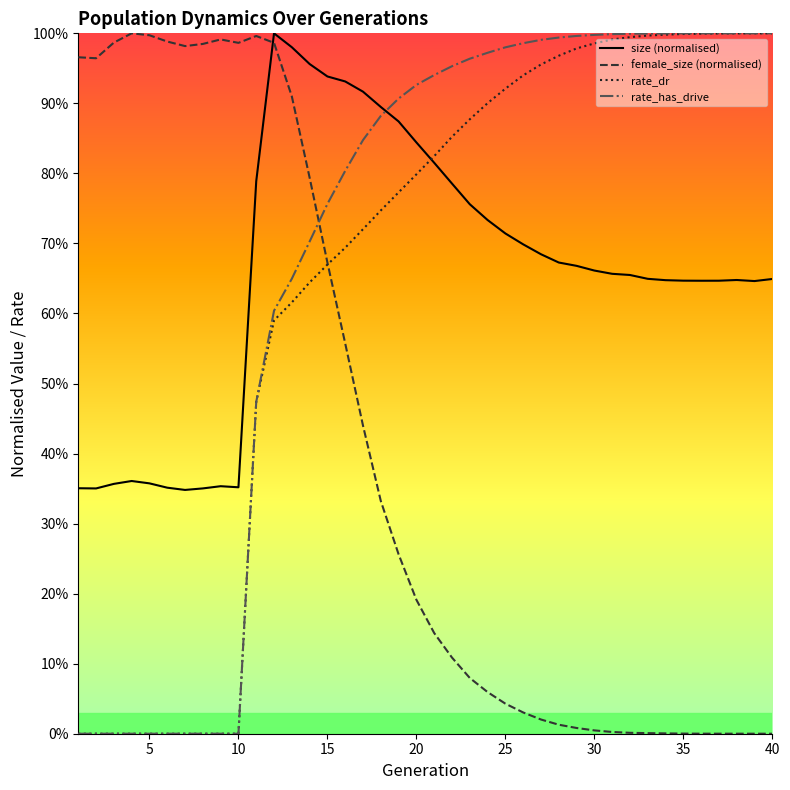

True or false: rate_dr has more than 1 points higher than both neighbors.

False